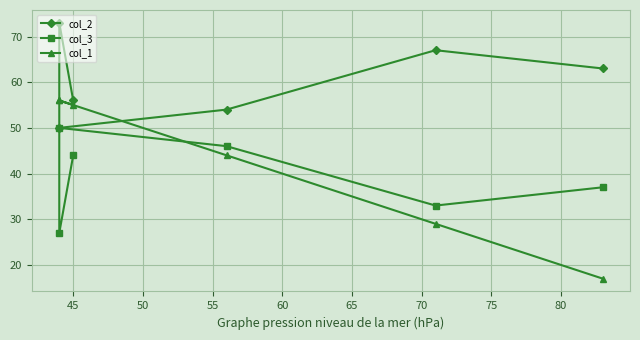

What is the value of the col_2 point at the 4th from the left?

54